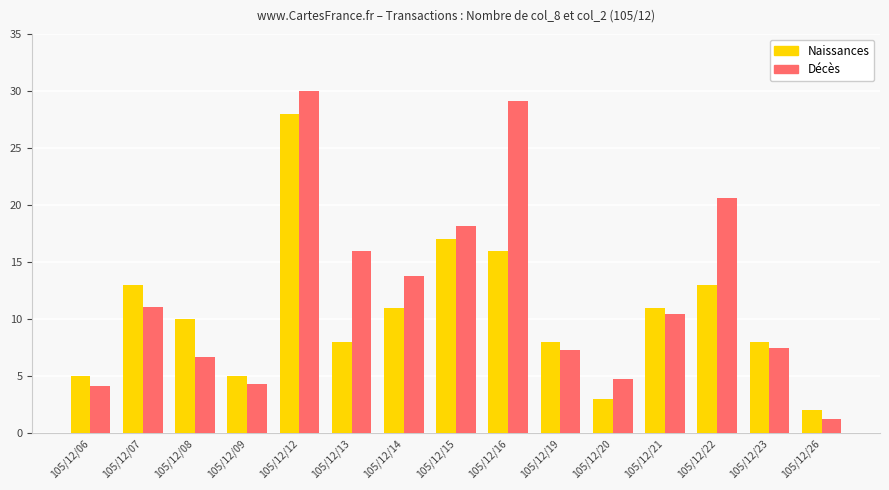

What is the difference between the maximum and second lowest values in the Naissances series?

25.0